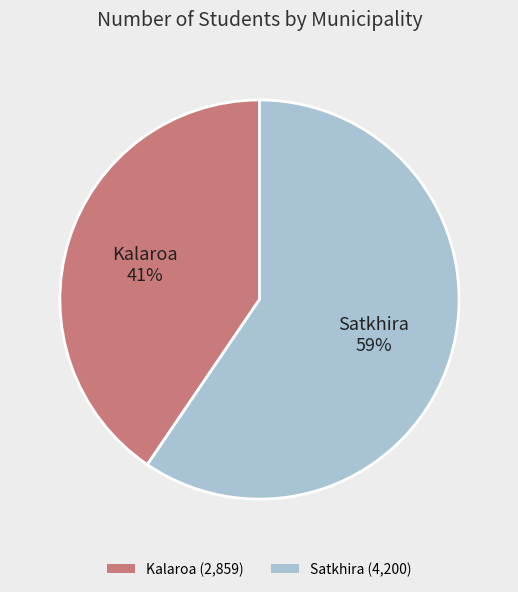

Combined, do Satkhira and Kalaroa account for over 50%?

Yes